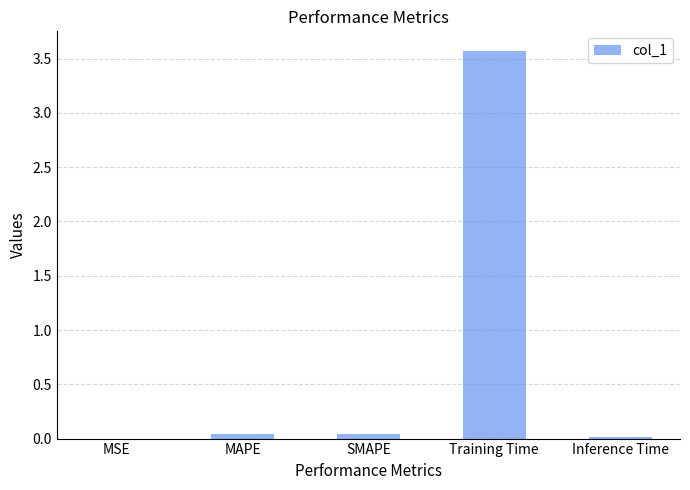

Which label corresponds to the largest value in the chart?

Training Time